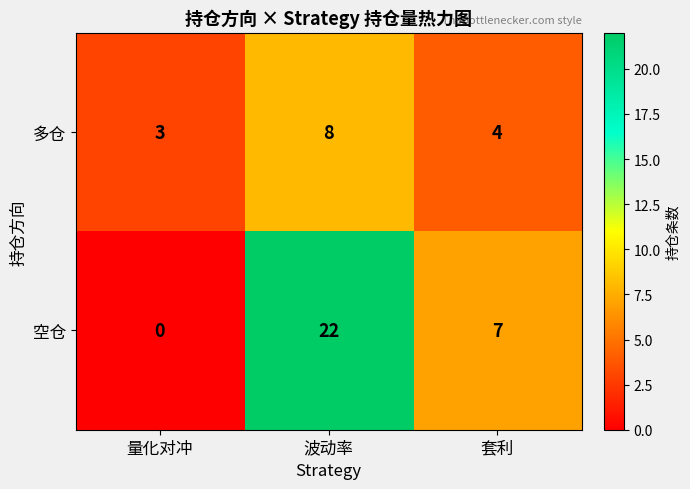

What is the total value across all series at 量化对冲?

3